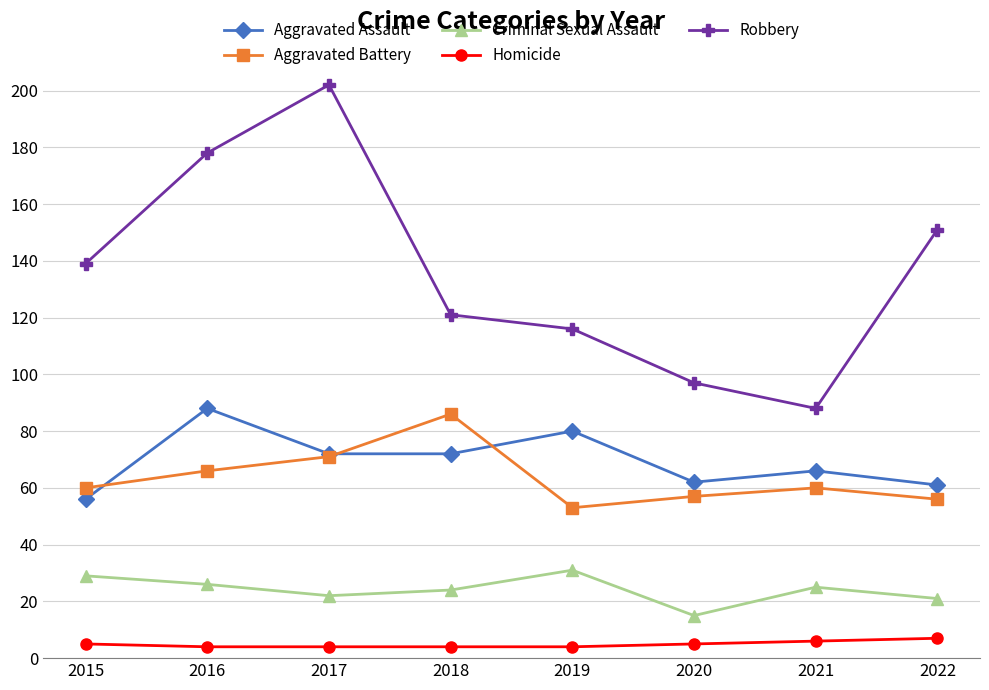

Reading left to right, transcribe all the data shown in this chart.

Aggravated Assault: 2015=56	2016=88	2017=72	2018=72	2019=80	2020=62	2021=66	2022=61
Aggravated Battery: 2015=60	2016=66	2017=71	2018=86	2019=53	2020=57	2021=60	2022=56
Criminal Sexual Assault: 2015=29	2016=26	2017=22	2018=24	2019=31	2020=15	2021=25	2022=21
Homicide: 2015=5	2016=4	2017=4	2018=4	2019=4	2020=5	2021=6	2022=7
Robbery: 2015=139	2016=178	2017=202	2018=121	2019=116	2020=97	2021=88	2022=151